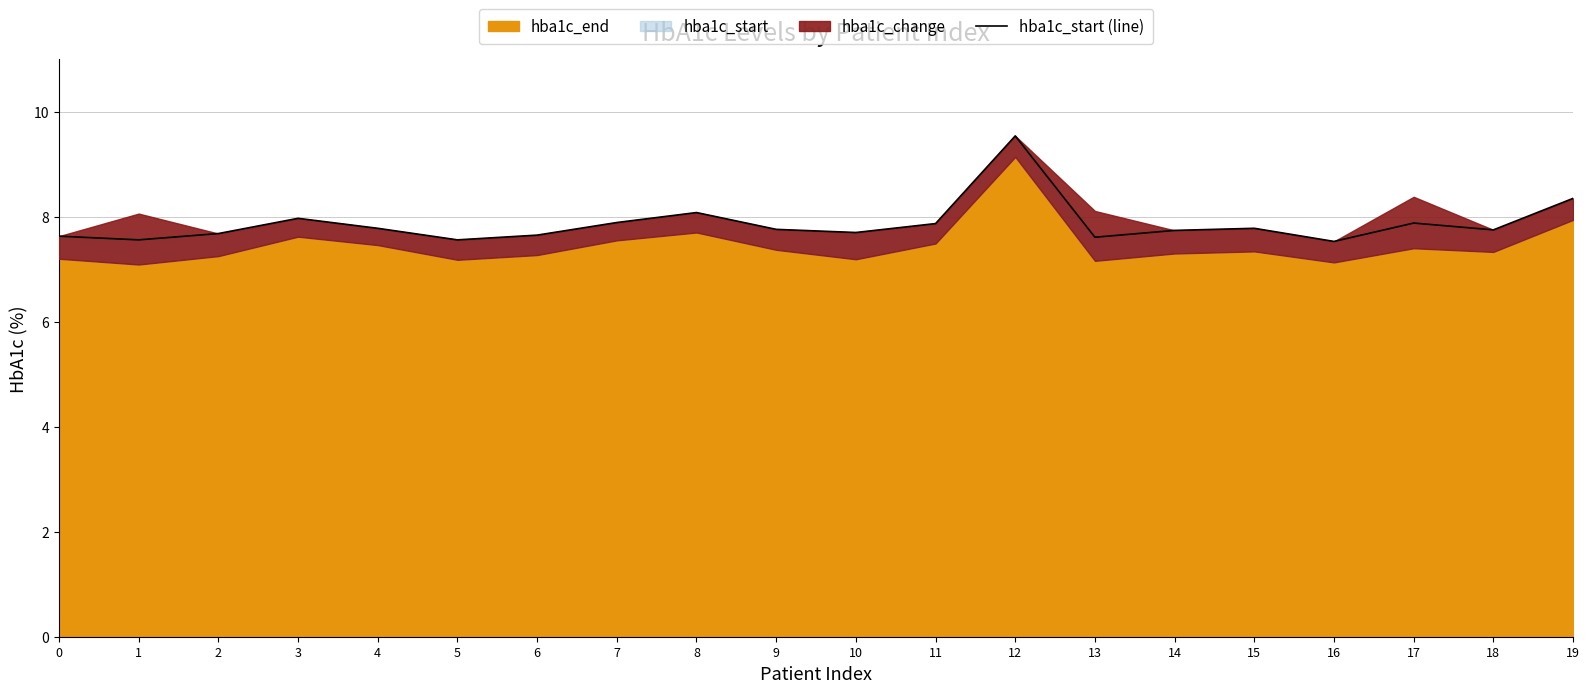

Is it true that the value at 12 is 15.5?

False